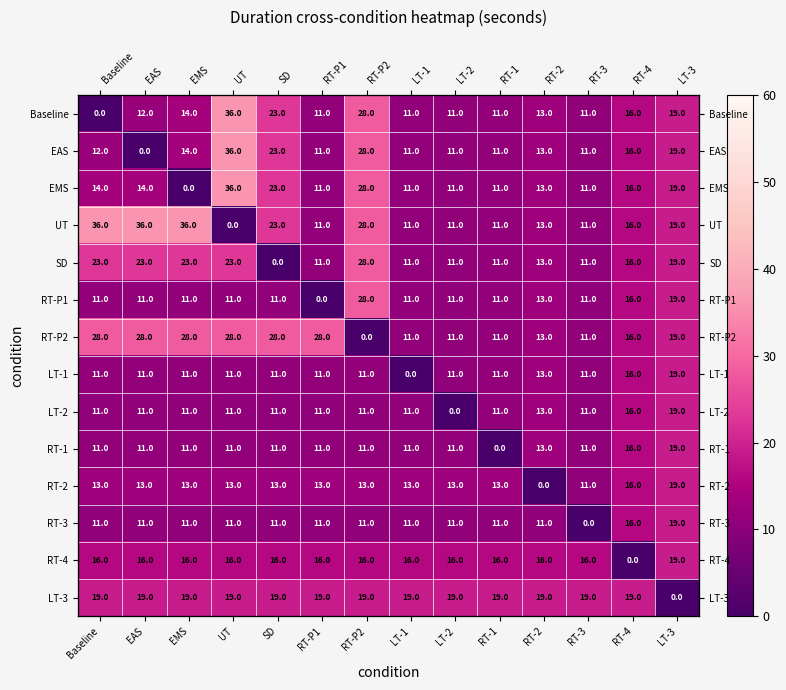

How many series are shown in this chart?

14